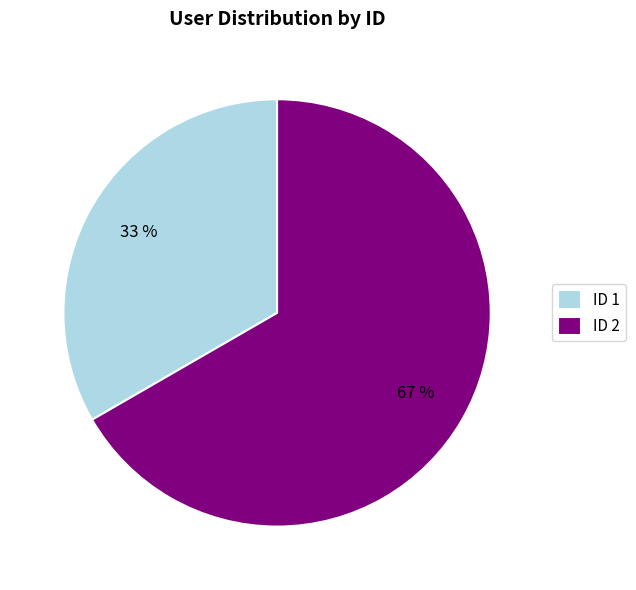

Which category accounts for the majority?

ID 2